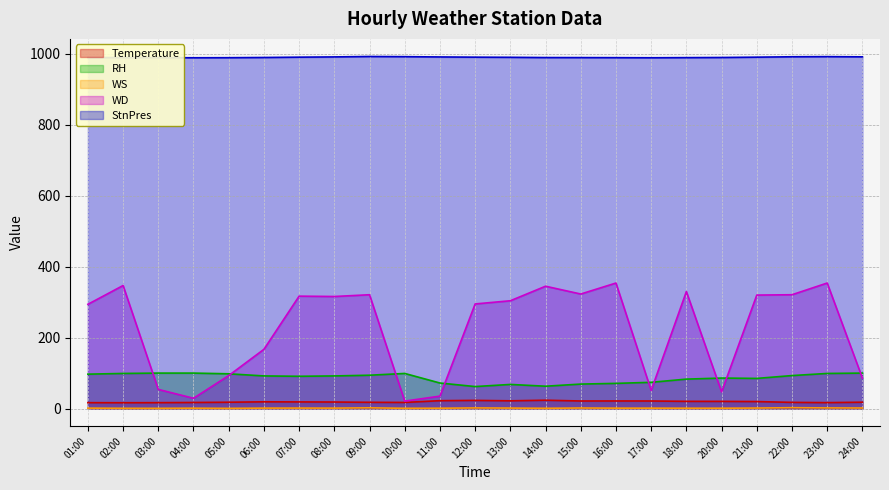

What is the difference between the highest and lowest values at 21:00?

989.6